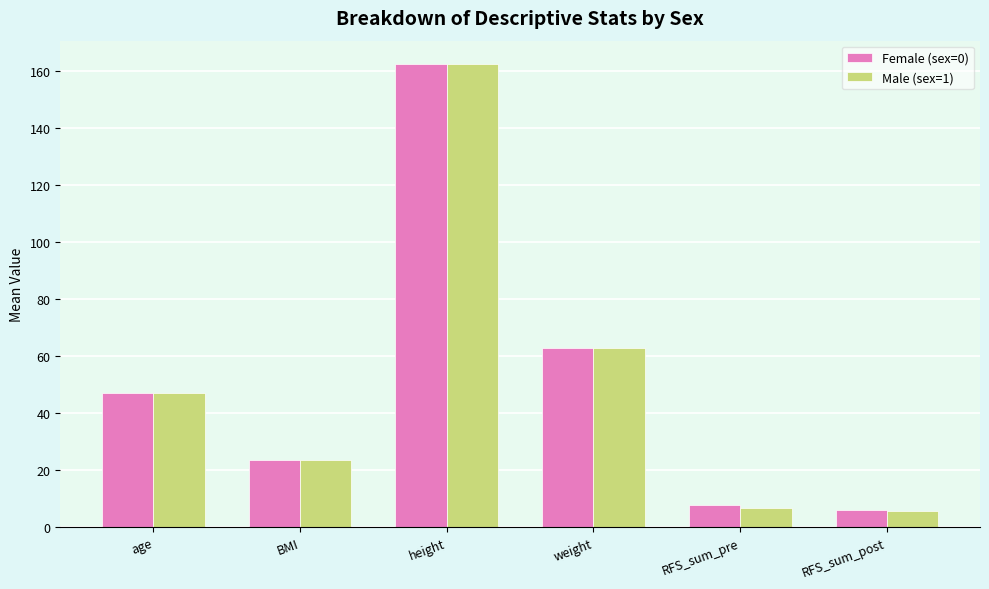

At how many categories does at least one series exceed 130?

1